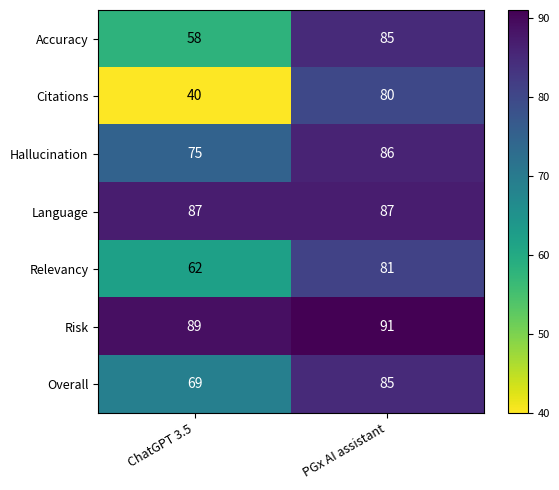

What is the difference between the highest and lowest values at ChatGPT 3.5?

49